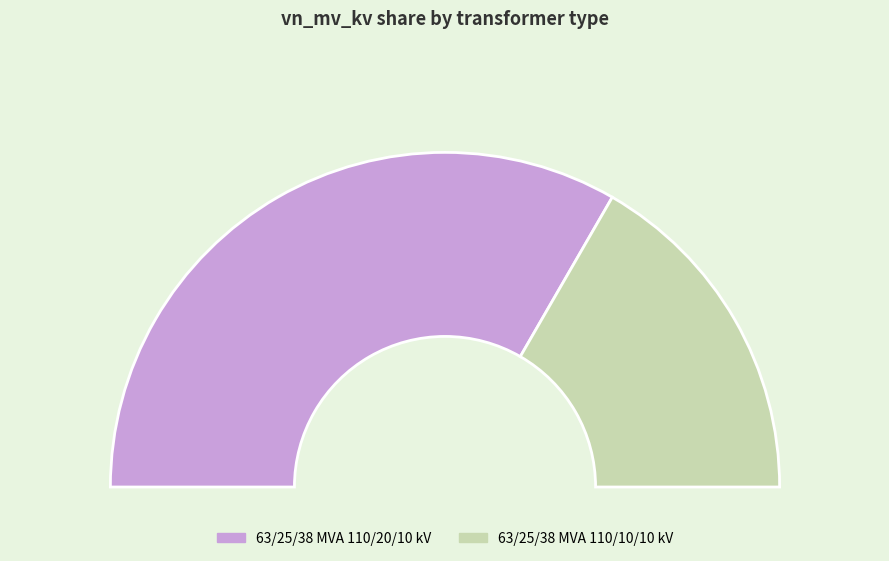

Does 63/25/38 MVA 110/20/10 kV represent more than half of the total?

Yes